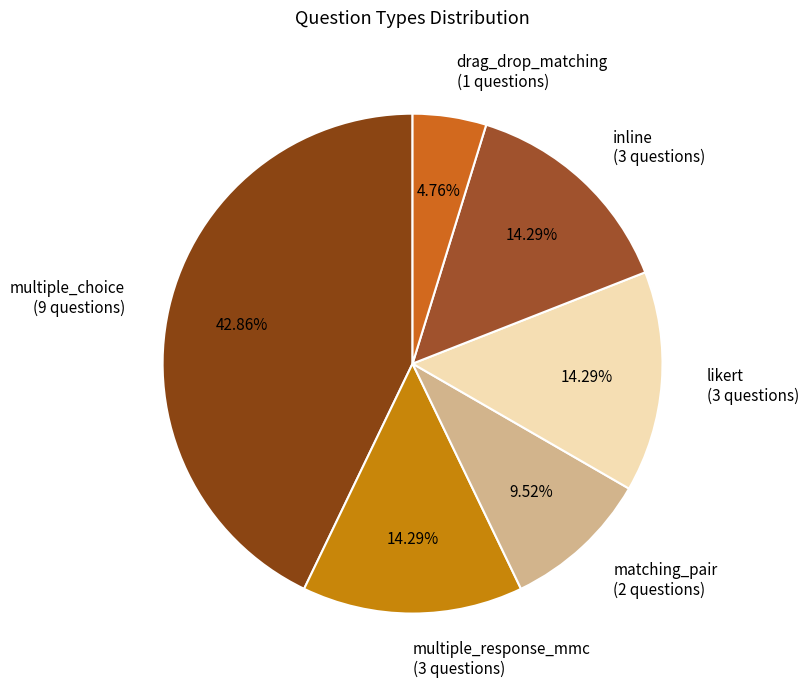

To the nearest percent, what is the difference between the largest and smallest slice percentages?

38%